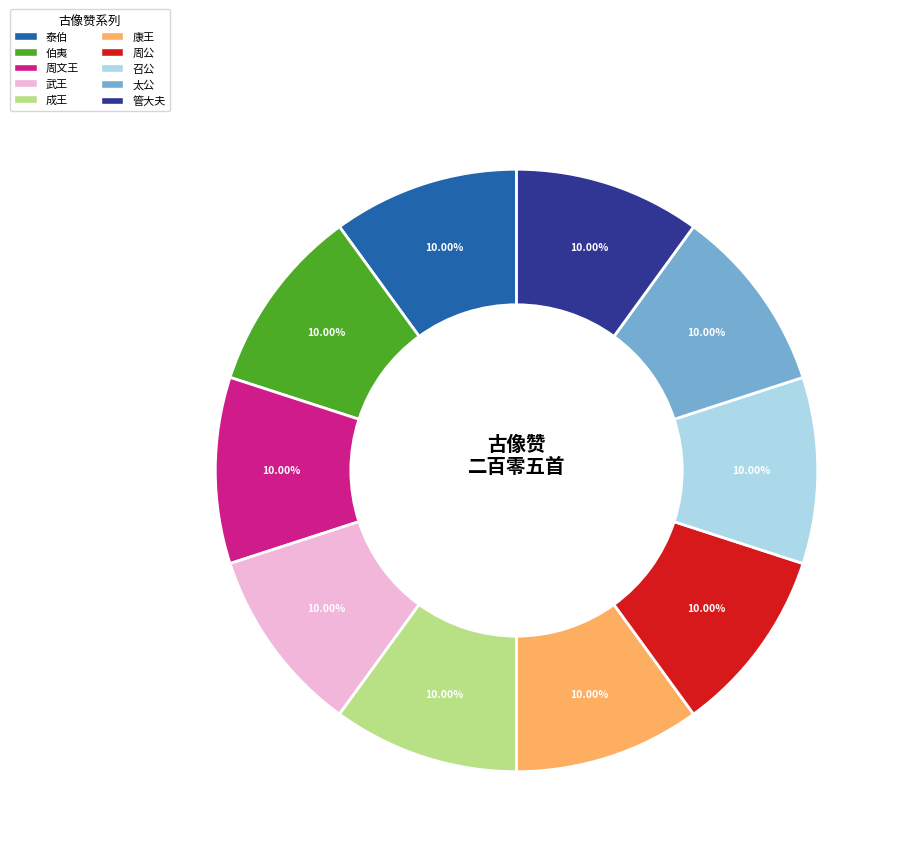

What is the ratio of the value at 泰伯 to the value at 武王?

1.0